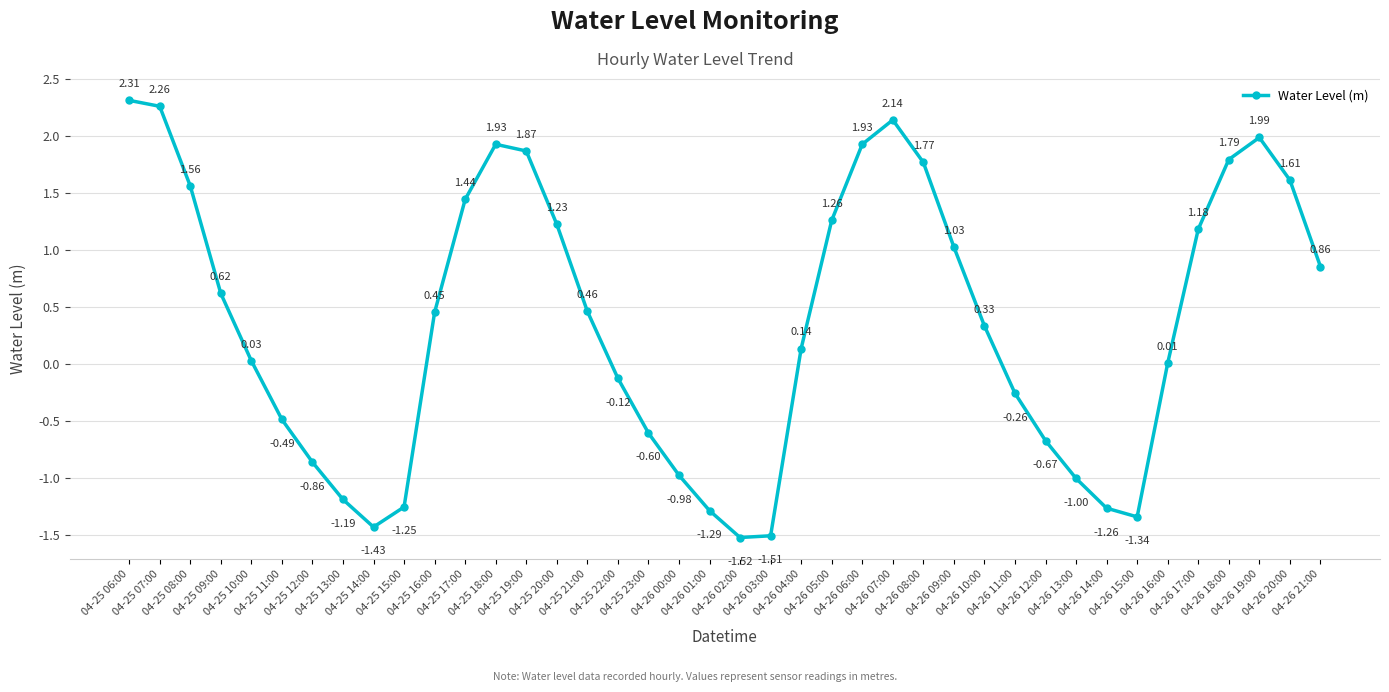

Which has a higher value, 04-25 23:00 or 04-26 05:00?

04-26 05:00